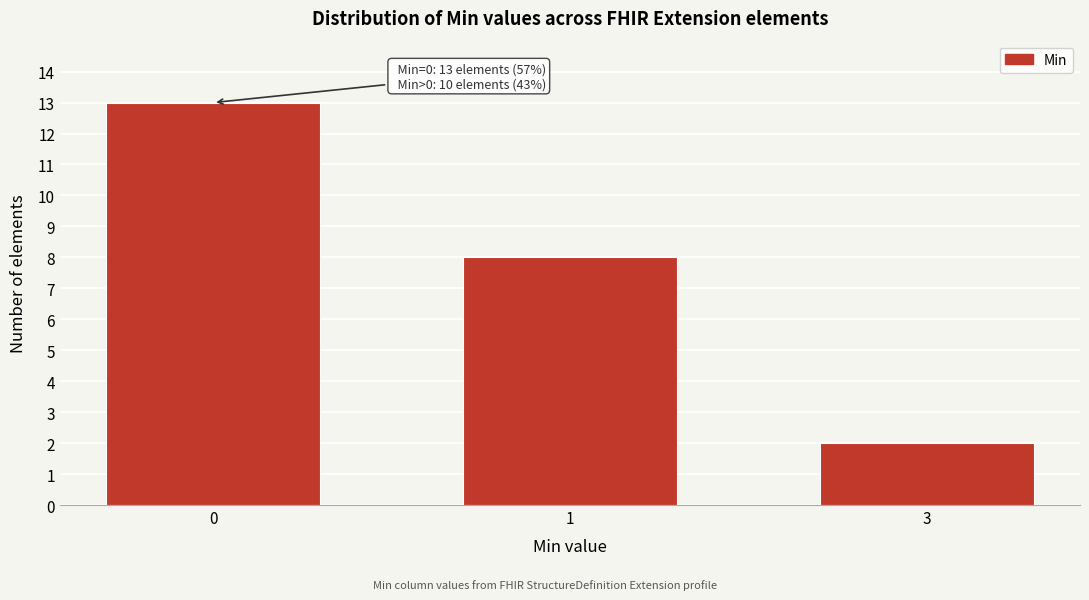

Reading left to right, transcribe all the data shown in this chart.

0=13	1=8	3=2